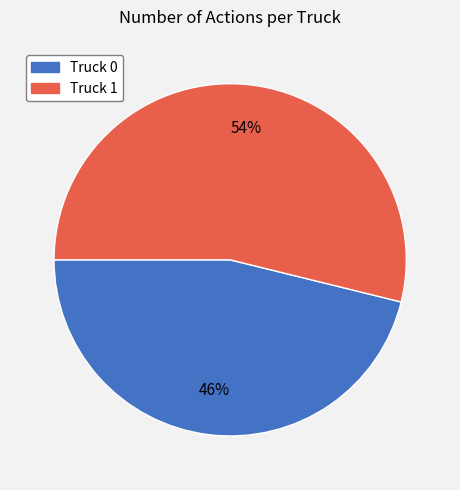

Do Truck 1 and Truck 0 together represent more than half of the pie?

Yes